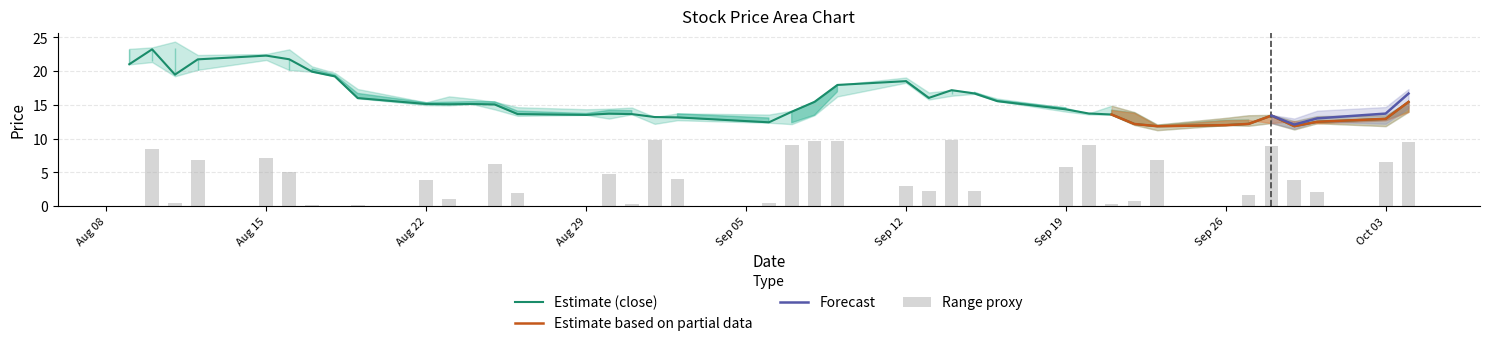

True or false: Estimate (close) has a value of 19.7 at Aug 29.

False